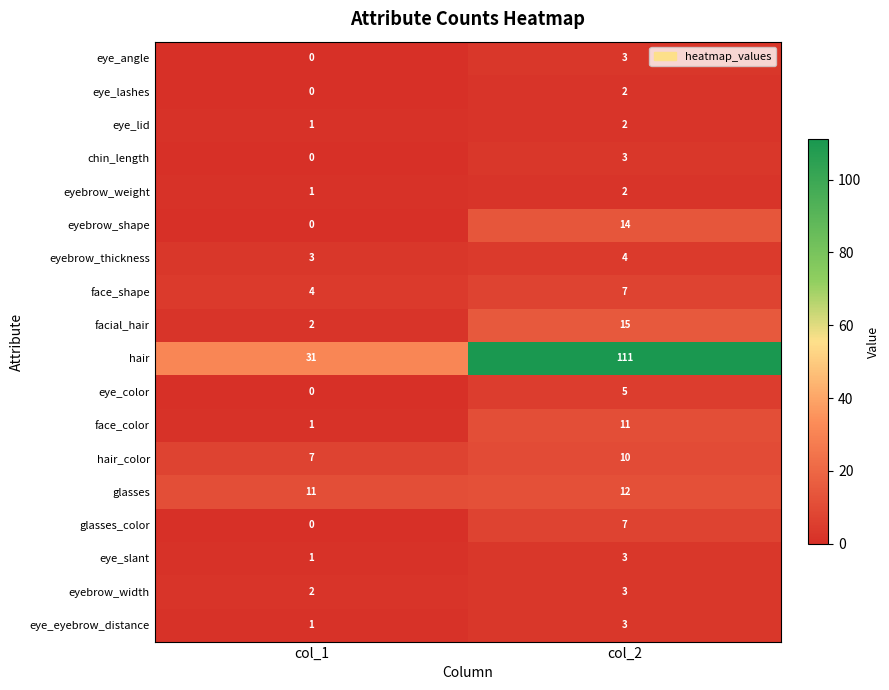

Rank the categories by eyebrow_thickness value from lowest to highest.

col_1, col_2